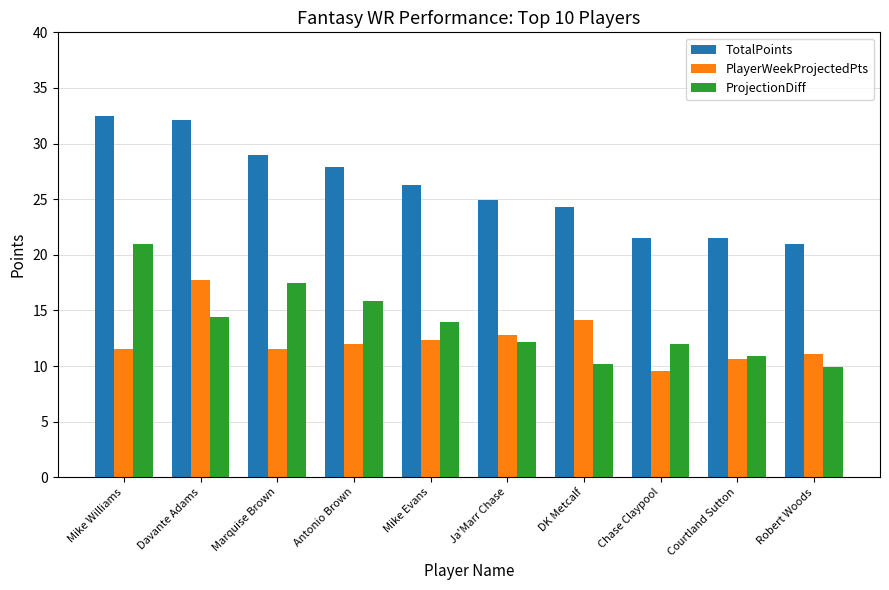

What position from the right is Mike Williams?

10